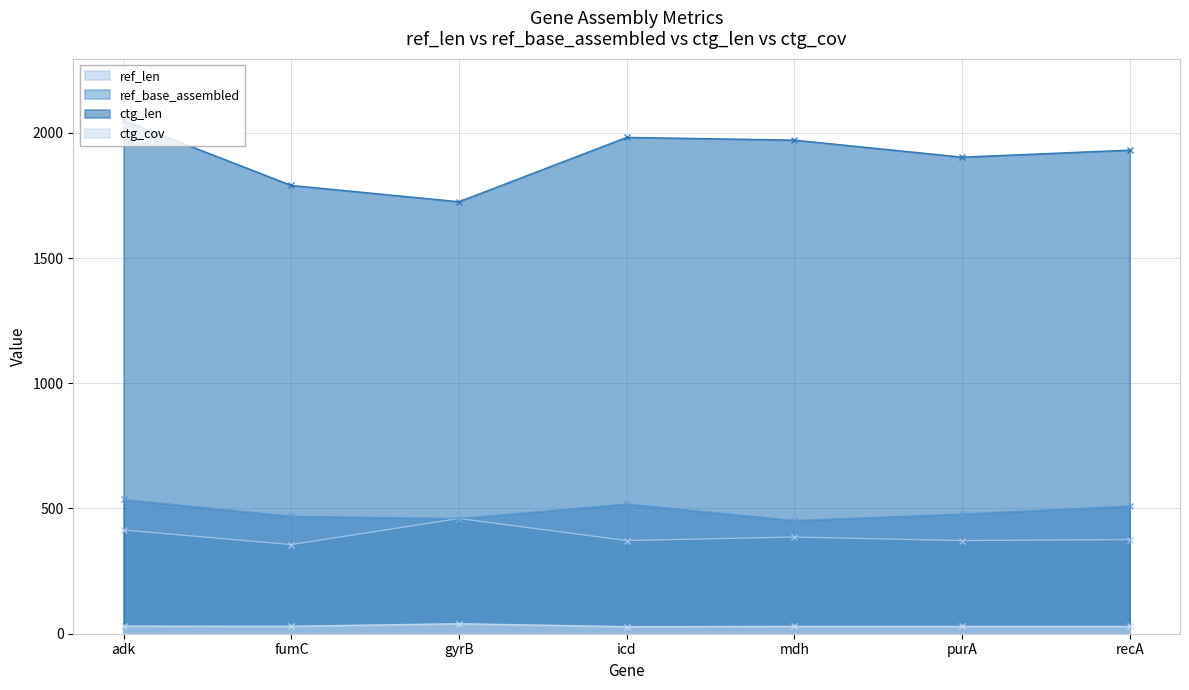

Which has a higher value, adk or gyrB?

gyrB